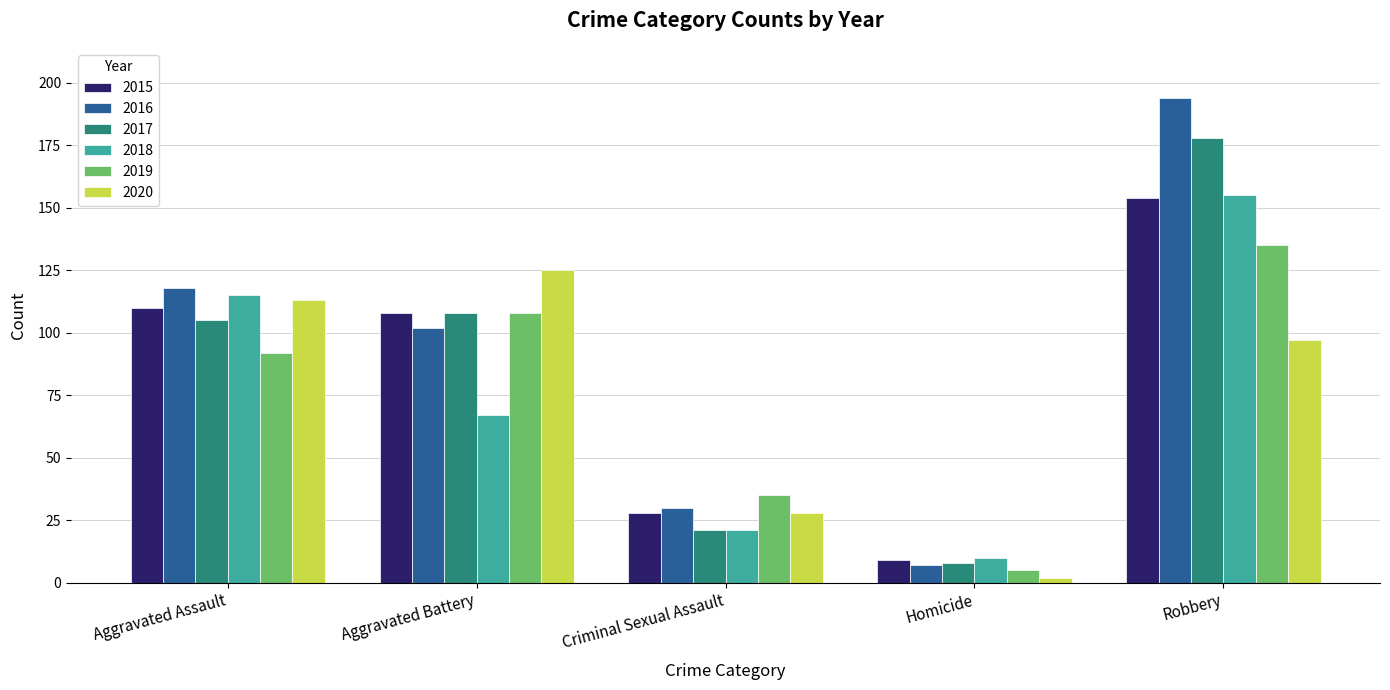

How many groups of bars are there?

5